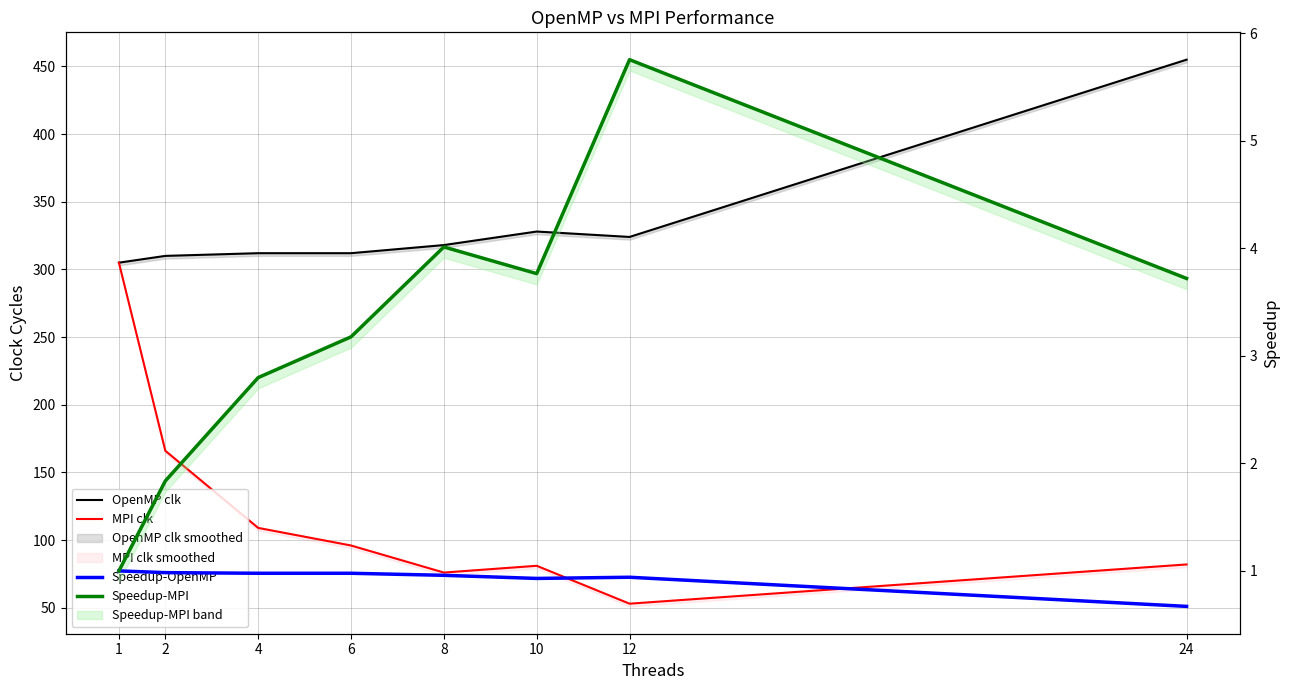

Which has a higher value, 4 or 8?

8